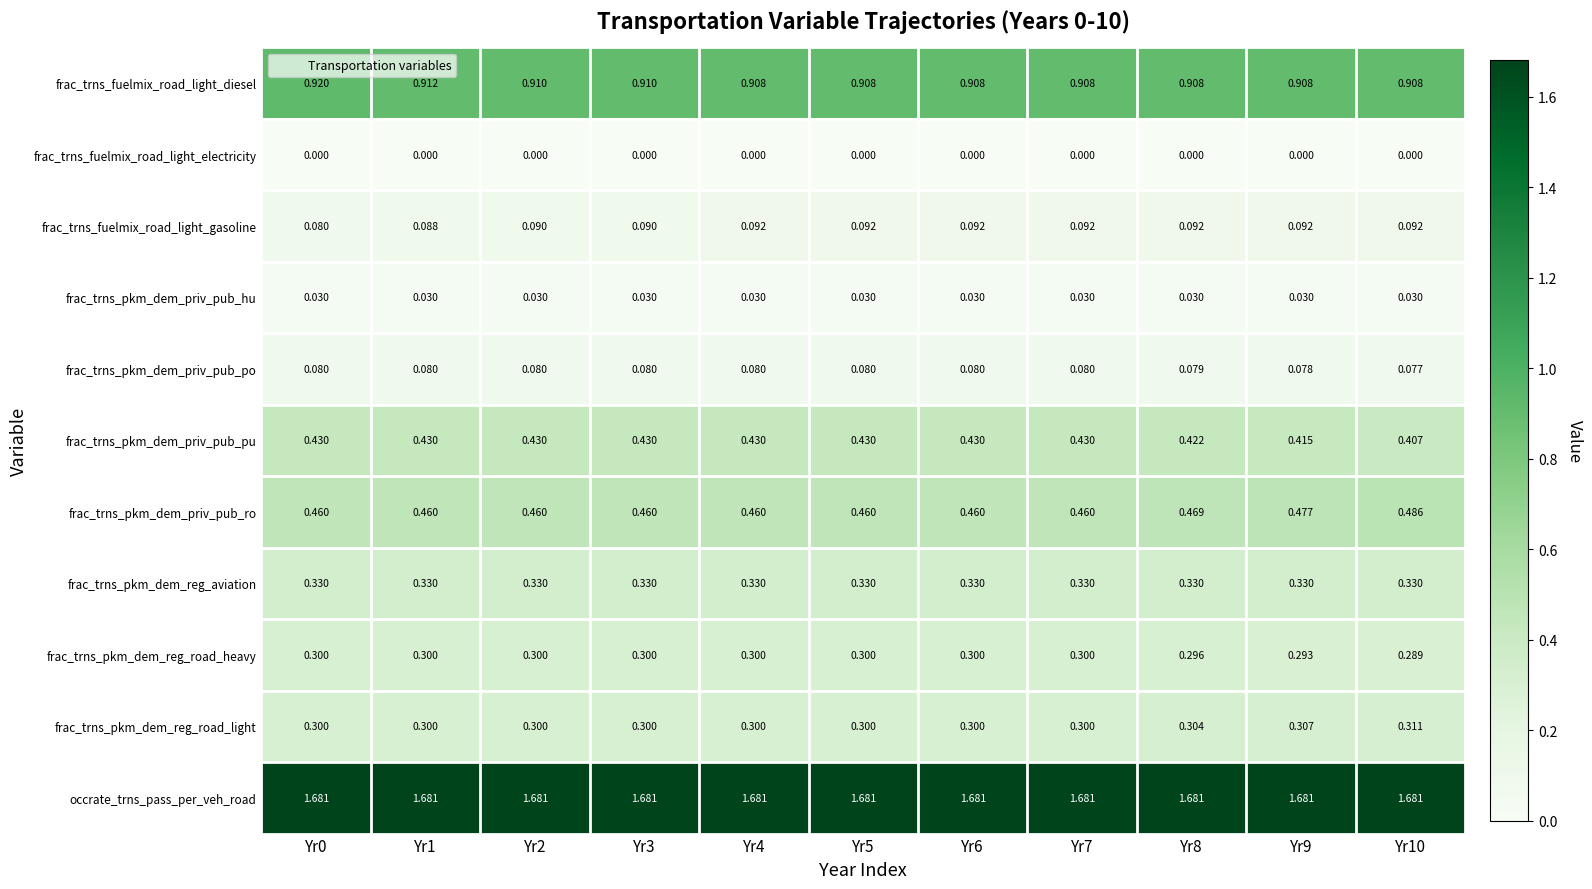

Which series has the largest total across all categories?

occrate_trns_pass_per_veh_road